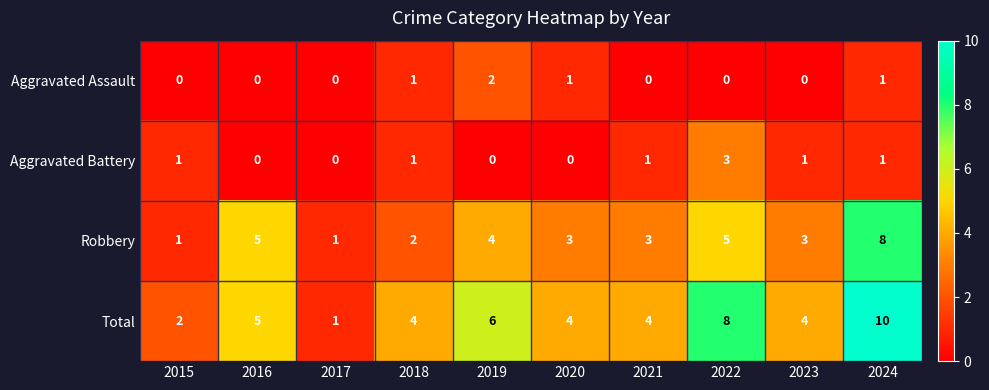

Which label corresponds to the largest value in the chart?

2024